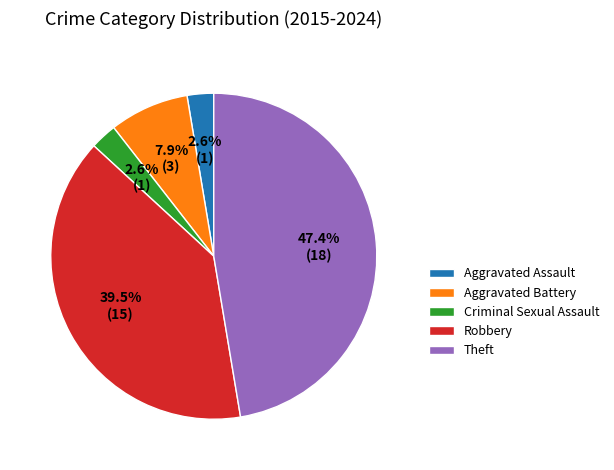

Which slice is the largest?

Theft